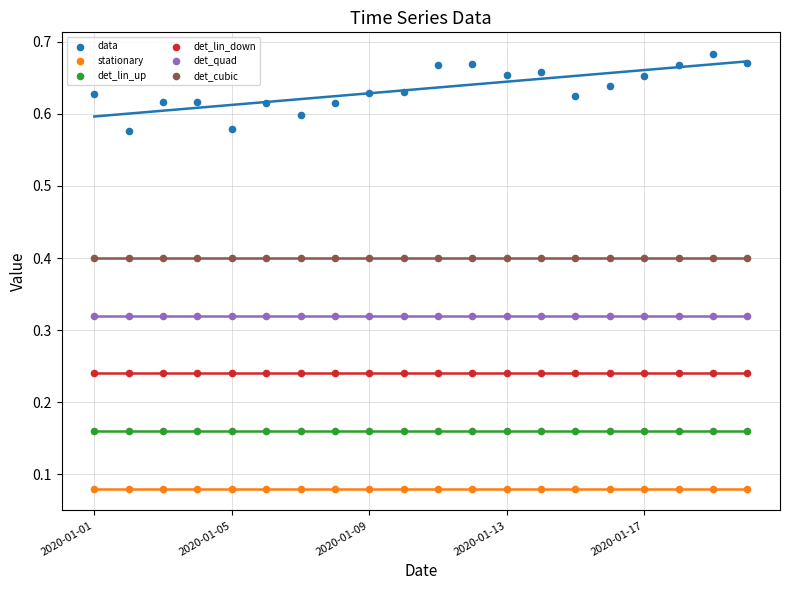

Which series contains the highest Y value?

data